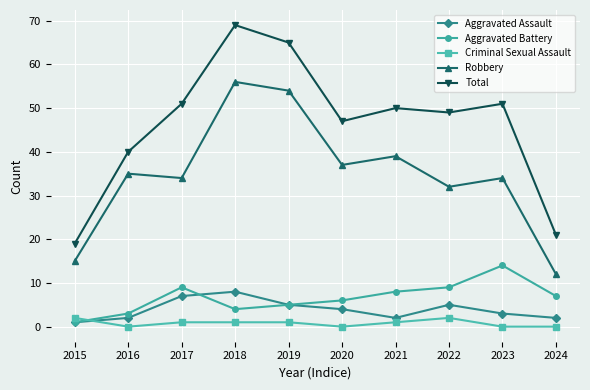

Which category has the lowest value in the Aggravated Assault series?

2015